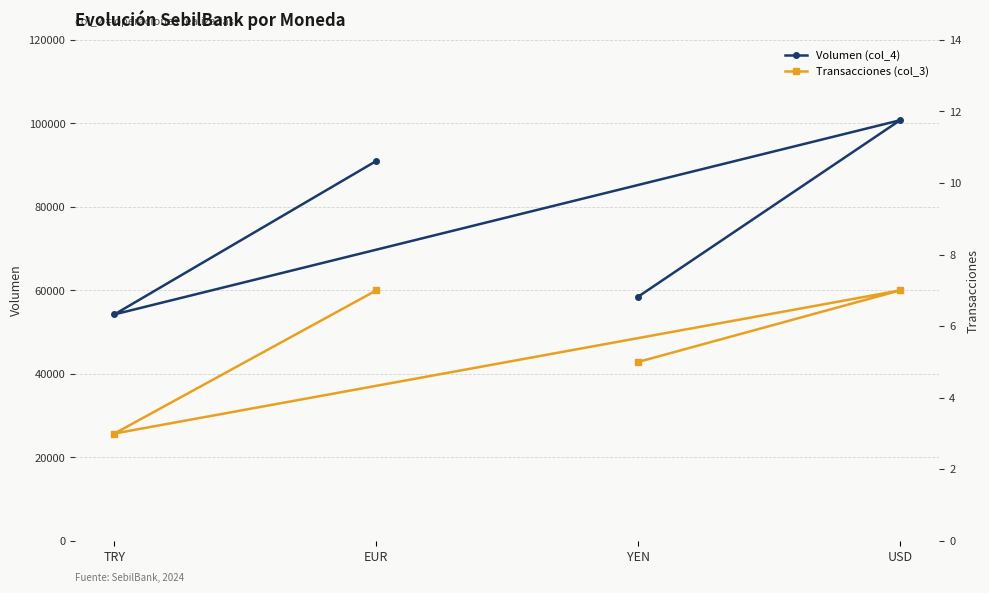

How many distinct data groups are displayed?

2